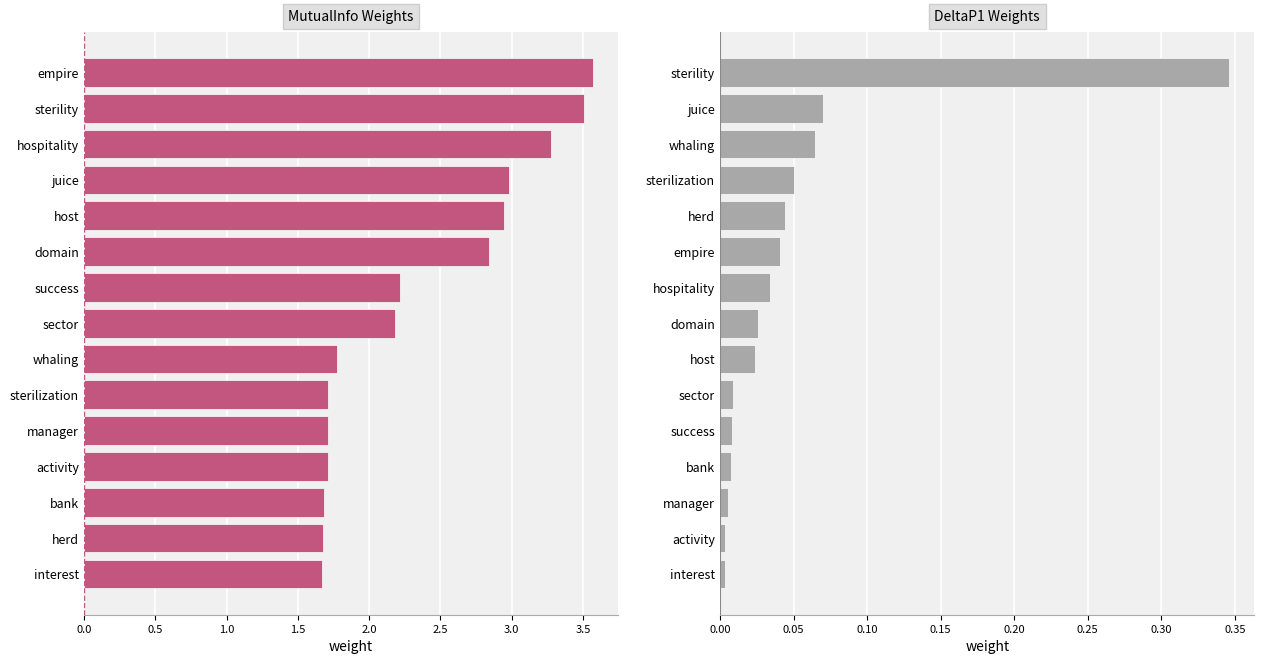

Which series has the widest spread of values?

MutualInfo